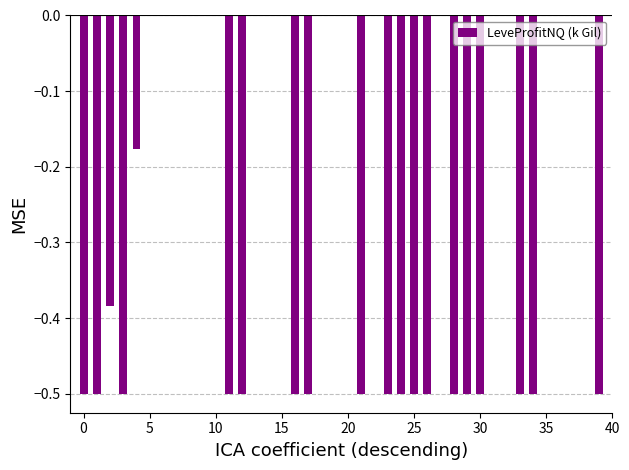

What is the sum of all values?

-9.6